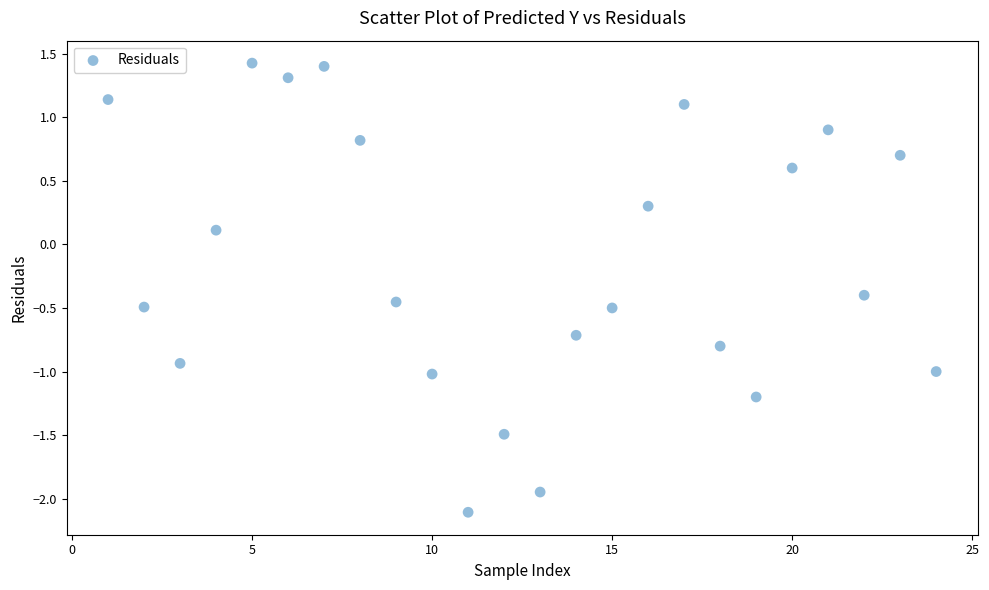

What is the range of X values (max minus min)?

23.0